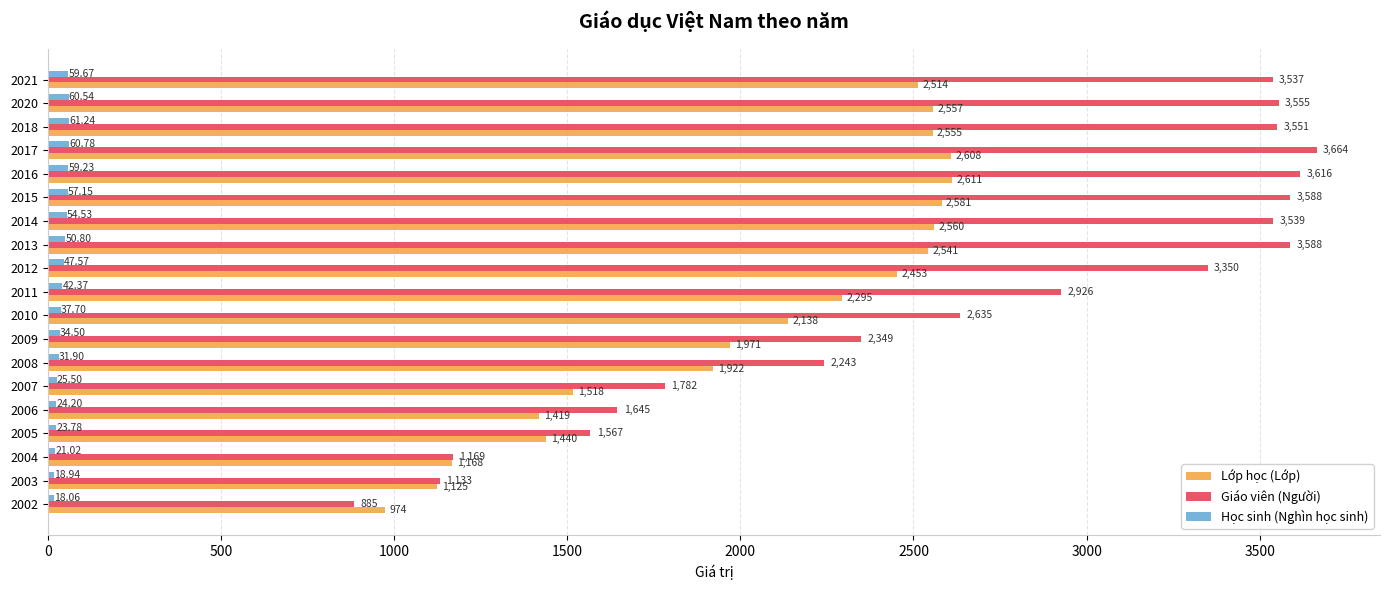

List the labels in order of Lớp học (Lớp) value, smallest first.

2002, 2003, 2004, 2006, 2005, 2007, 2008, 2009, 2010, 2011, 2012, 2021, 2013, 2018, 2020, 2014, 2015, 2017, 2016